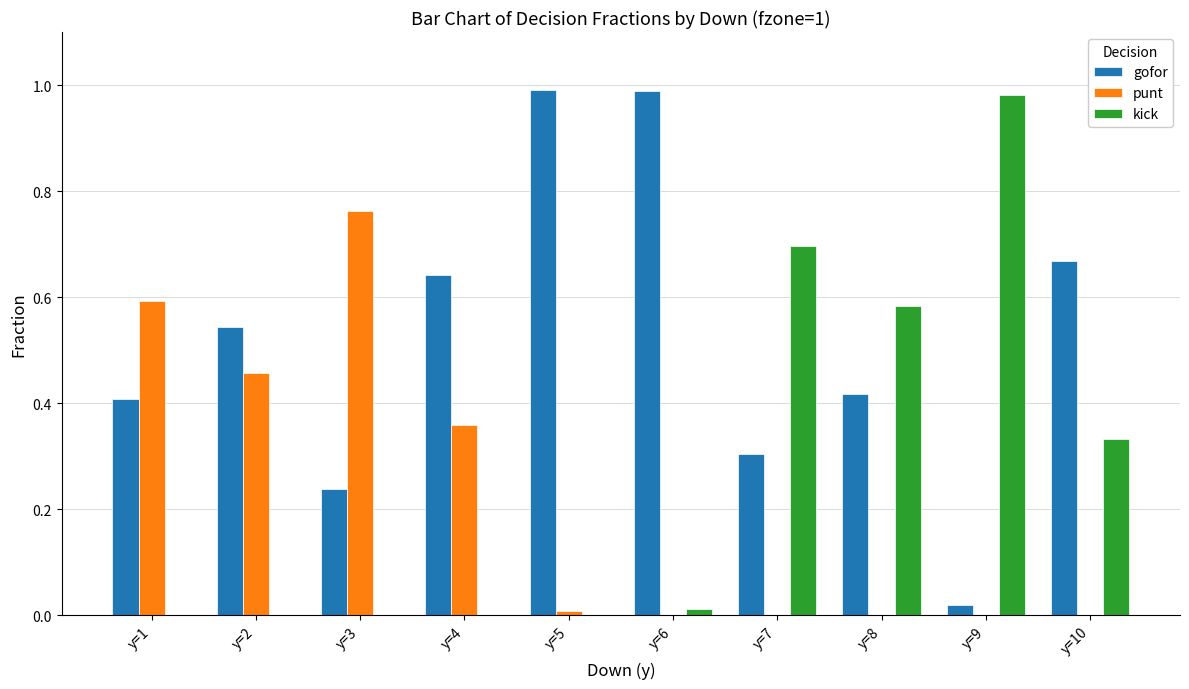

True or false: kick has a value of 1.0 at y=9.

True